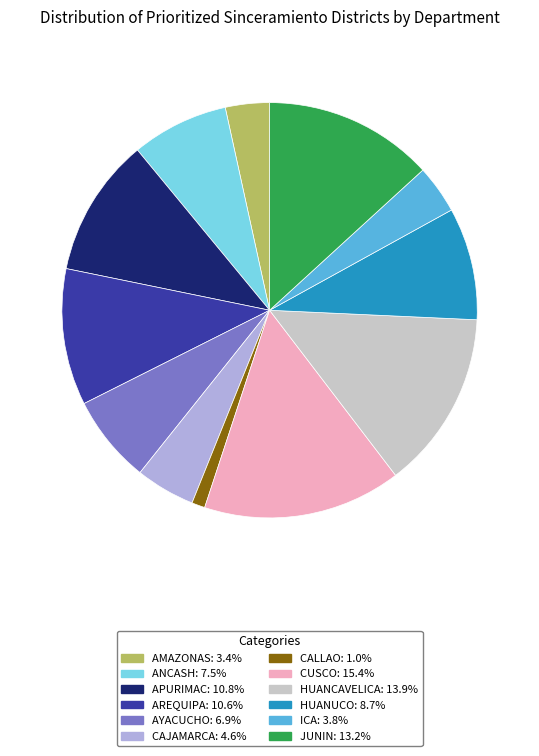

Is there any slice that represents more than half of the pie?

No